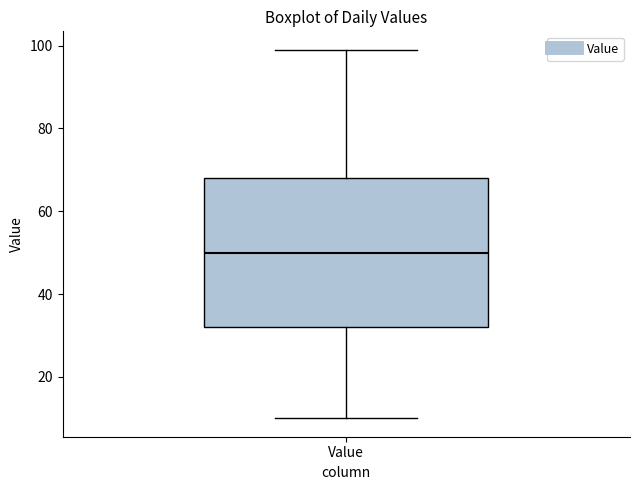

Where does the upper whisker of the box for Value end on the y-axis? The values are not printed on the chart, so give them approximately, as read against the axis.

100